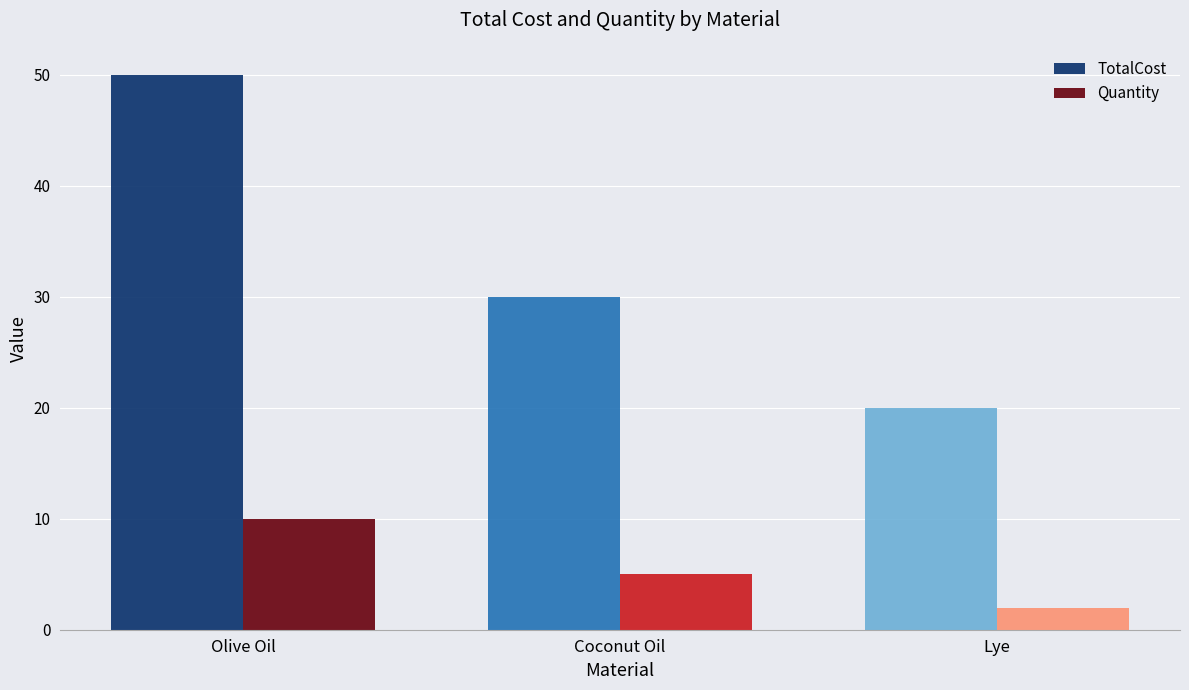

What is the approximate value of TotalCost at Lye, to the nearest 5?

20